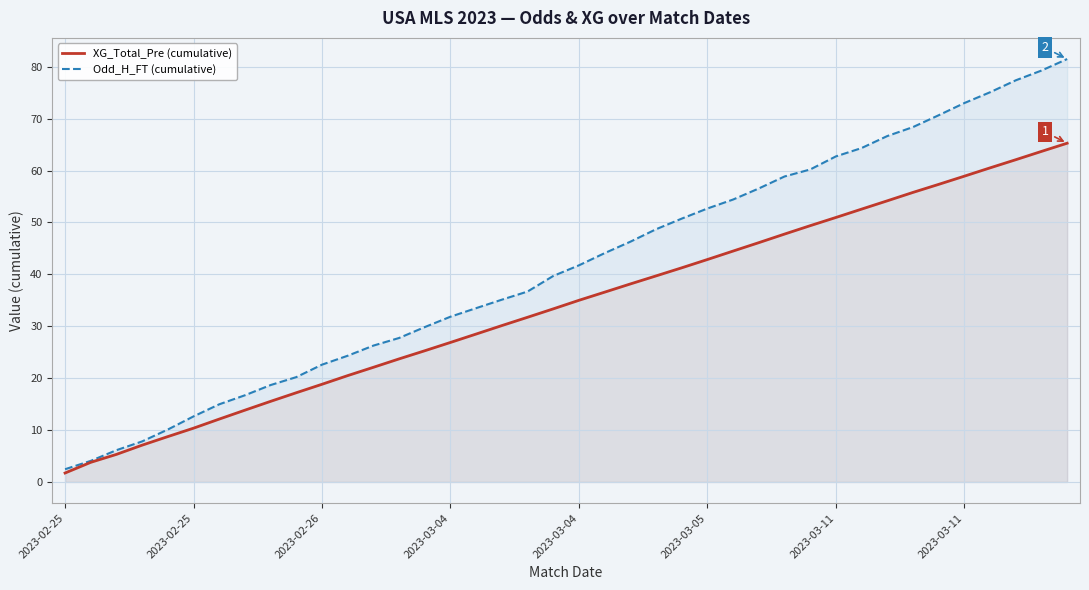

List the series in order of their peak value, lowest first.

XG_Total_Pre (cumulative), Odd_H_FT (cumulative)